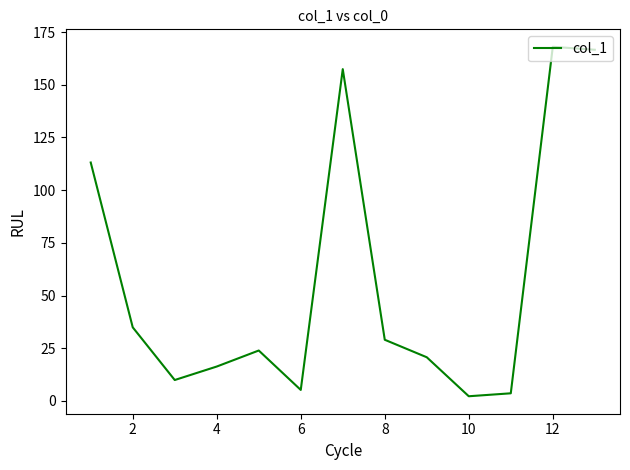

What is the difference between the maximum and minimum values?

165.8